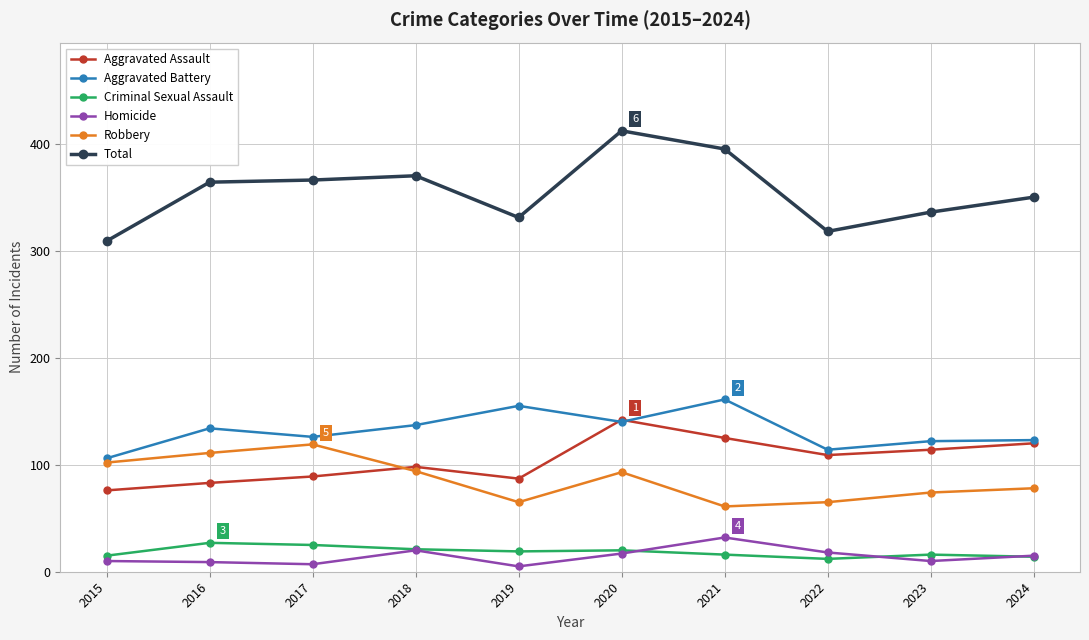

Is the value of Homicide at 2015 greater than the value of Criminal Sexual Assault at 2017?

No